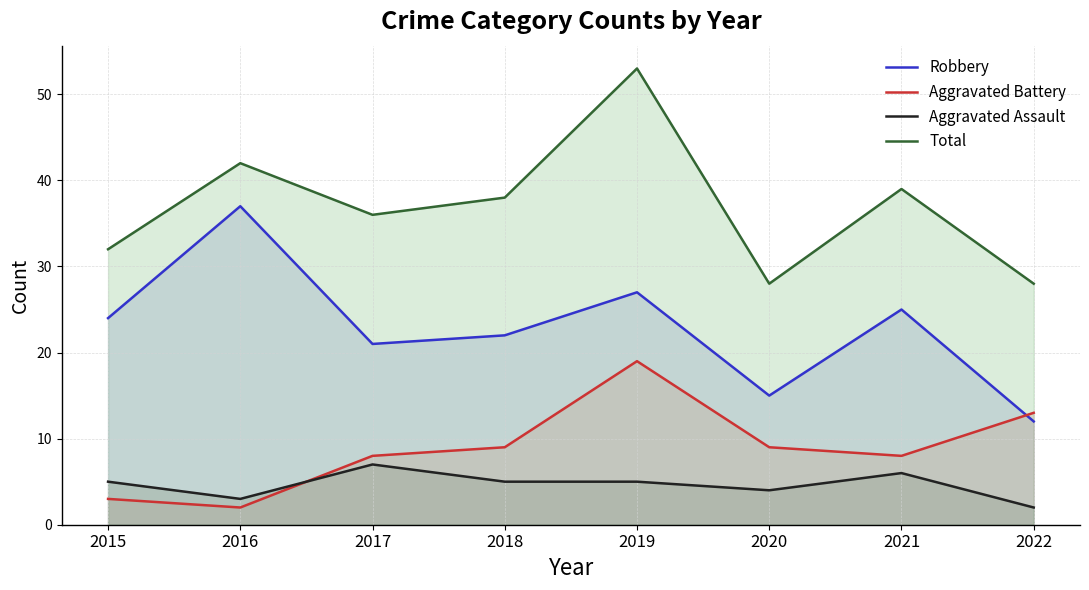

What is the sum of the Aggravated Assault values at 2015 and 2018?

10